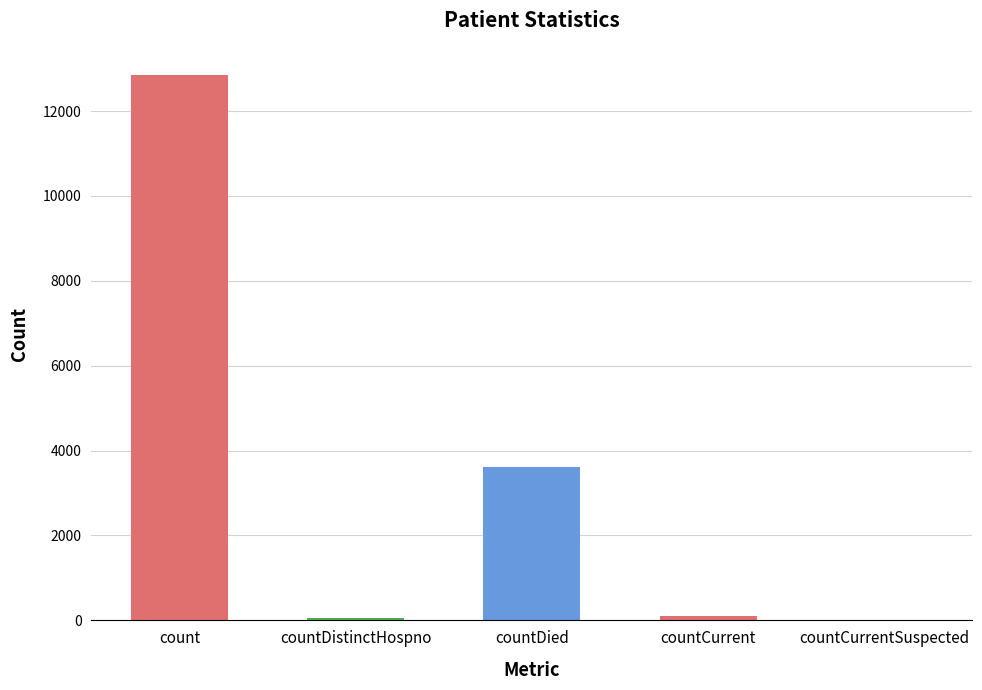

What is the difference between the values at countDied and count?

9239